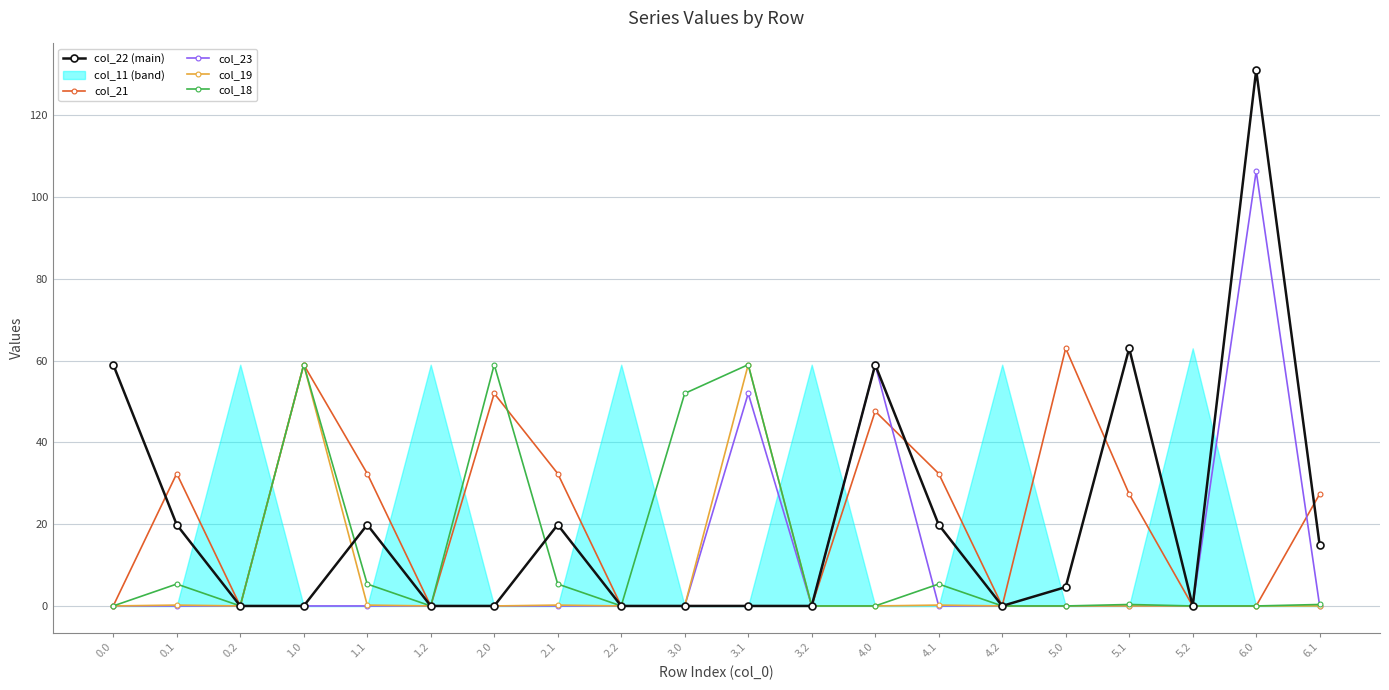

What is the value of the col_23 point at the 11th from the left?

52.0